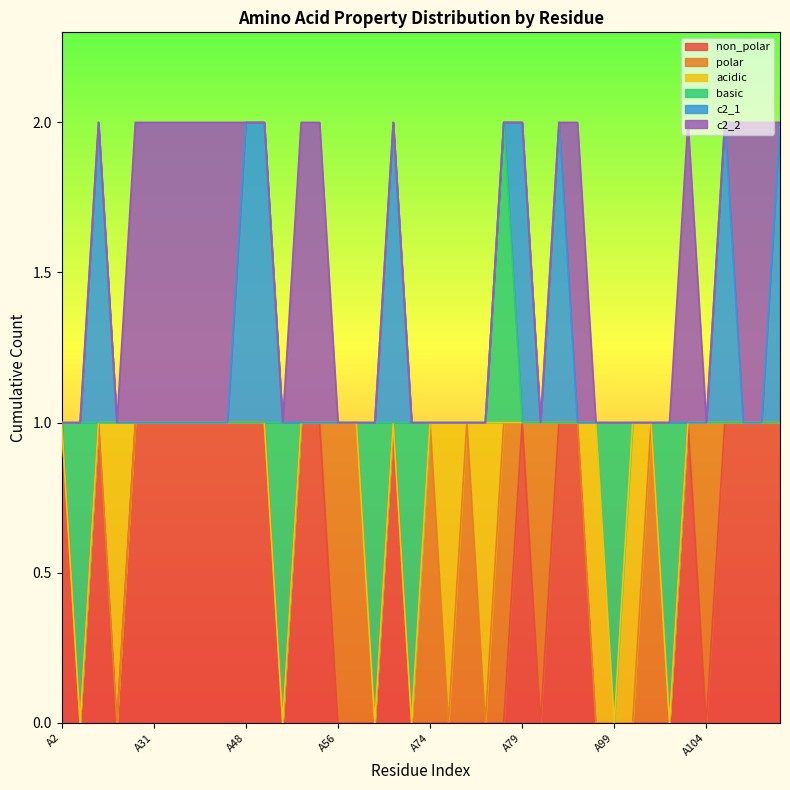

How many lines are shown in the chart?

6